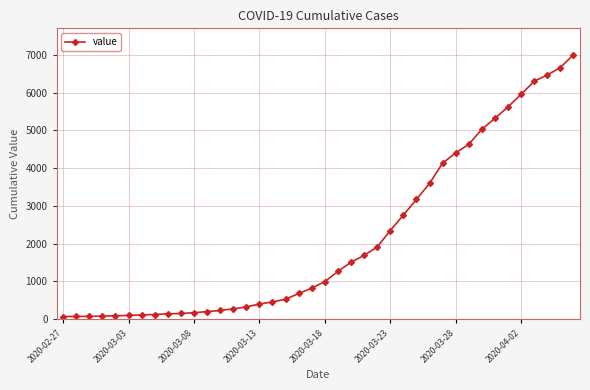

Does the chart have visible grid lines?

Yes